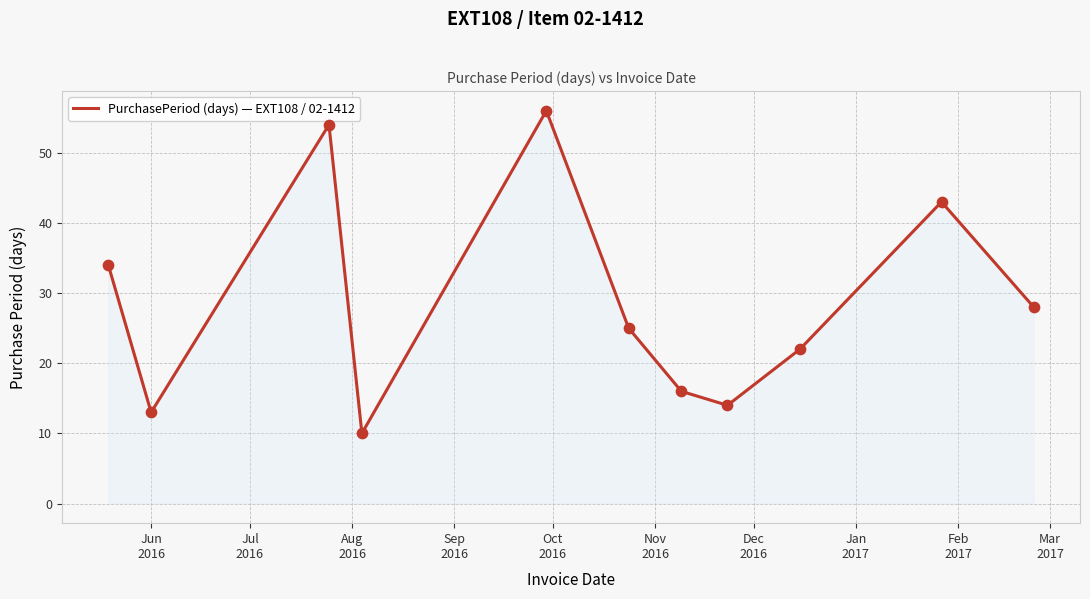

What is the difference between the maximum and minimum values?

46